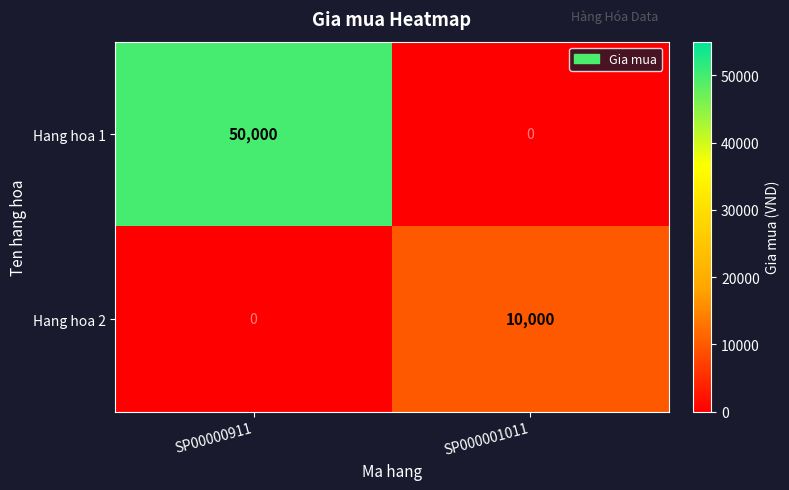

Reading right to left, what are all the values shown in this chart?

Hang hoa 1: 0	50000
Hang hoa 2: 10000	0